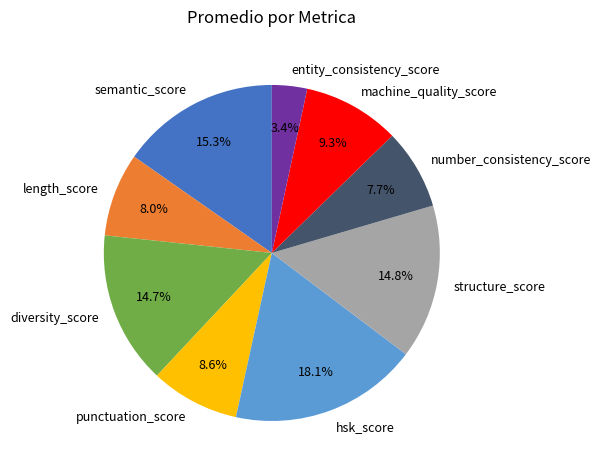

Between length_score and punctuation_score, which is larger?

punctuation_score